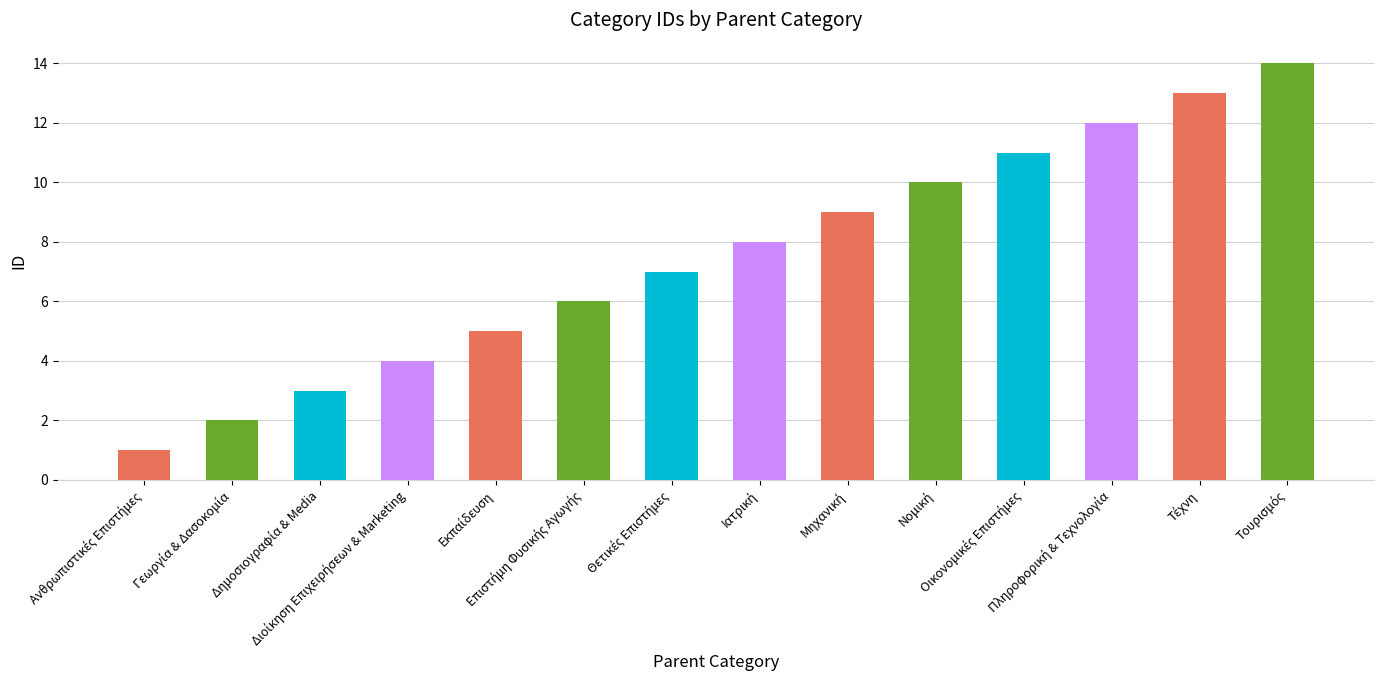

What is the difference between the maximum and minimum values?

13